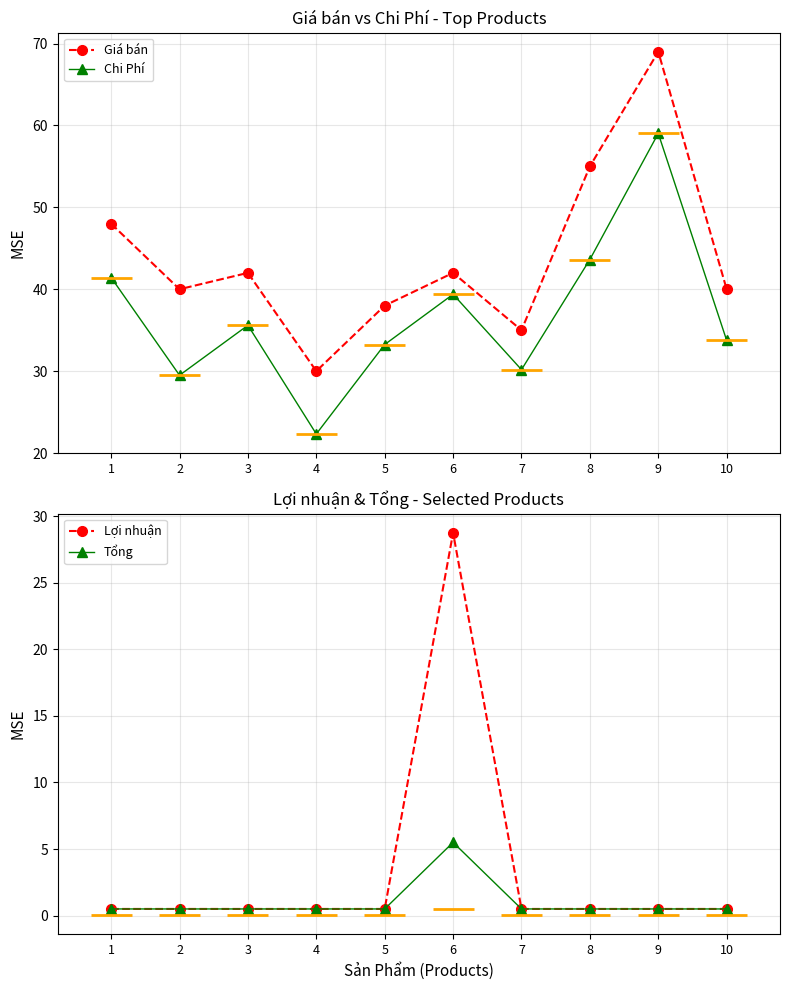

How many lines are shown in the chart?

4